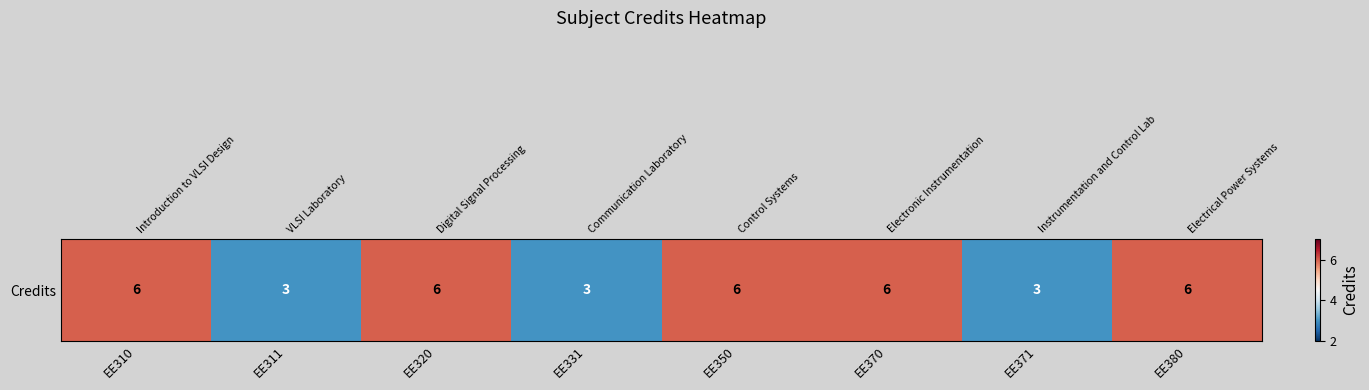

List the labels in order of value, smallest first.

EE311, EE331, EE371, EE310, EE320, EE350, EE370, EE380